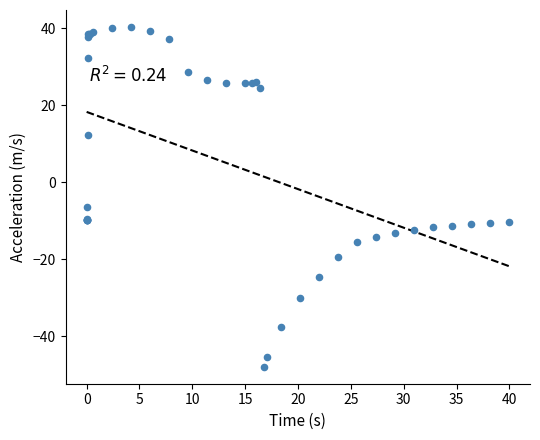

What Y value in the scatter plot is closest to -3?

-6.4